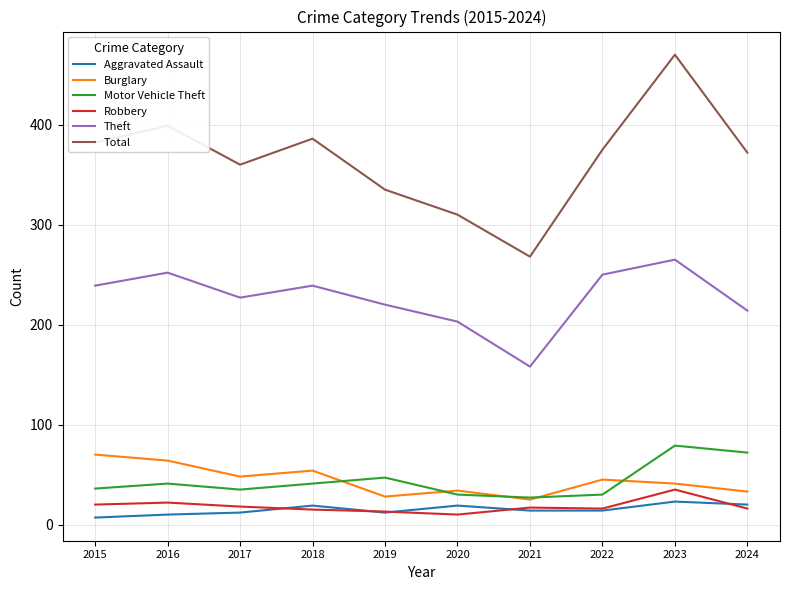

At which label does Total reach its peak?

2023